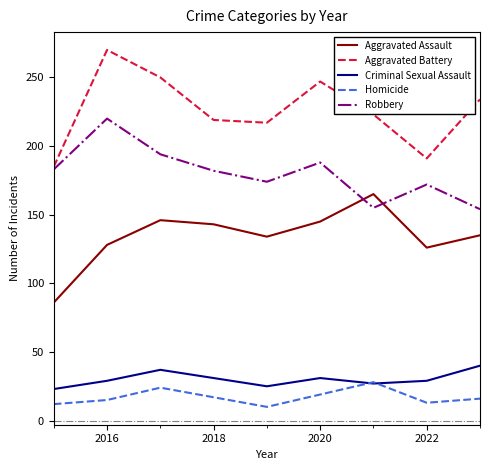

What is the minimum value shown in the chart?

10